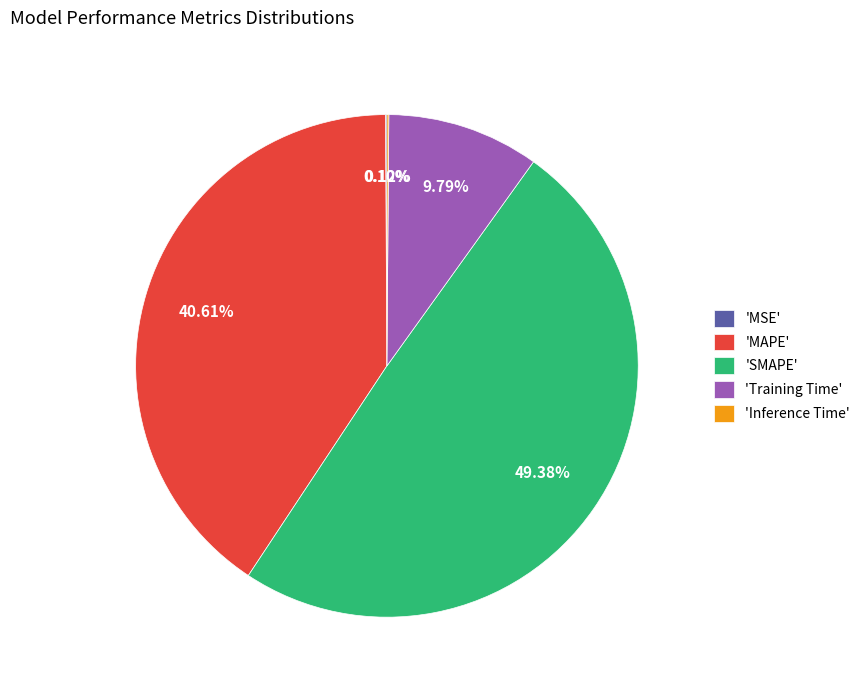

Does any single category account for the majority?

No